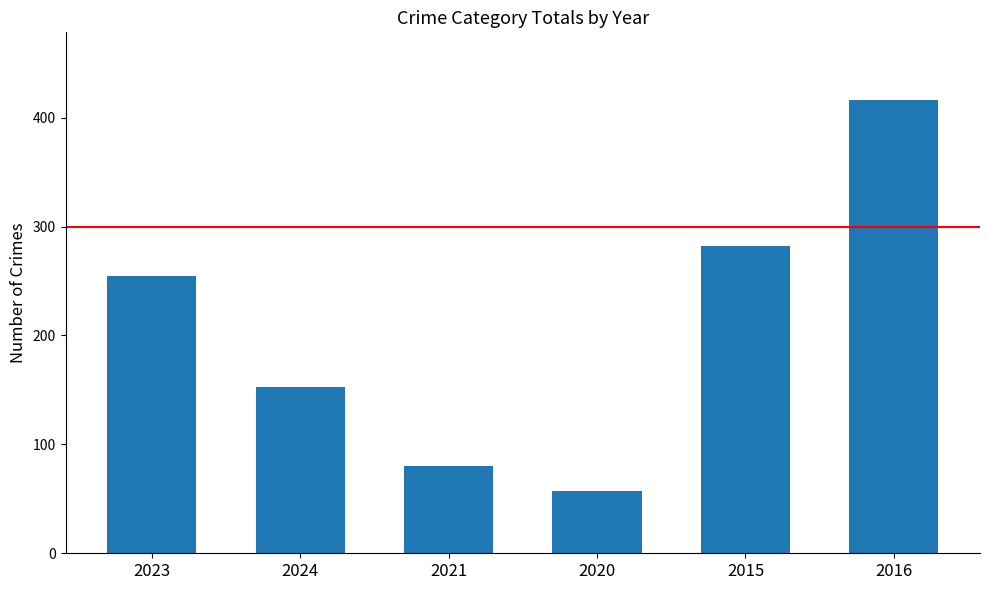

Rank the categories by value from lowest to highest.

2020, 2021, 2024, 2023, 2015, 2016